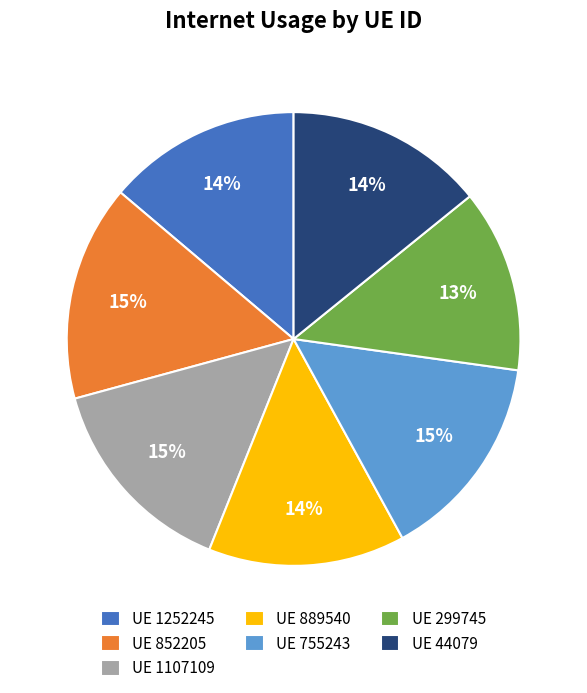

Approximately how many times larger is the value at UE 1107109 compared to UE 852205?

1.0